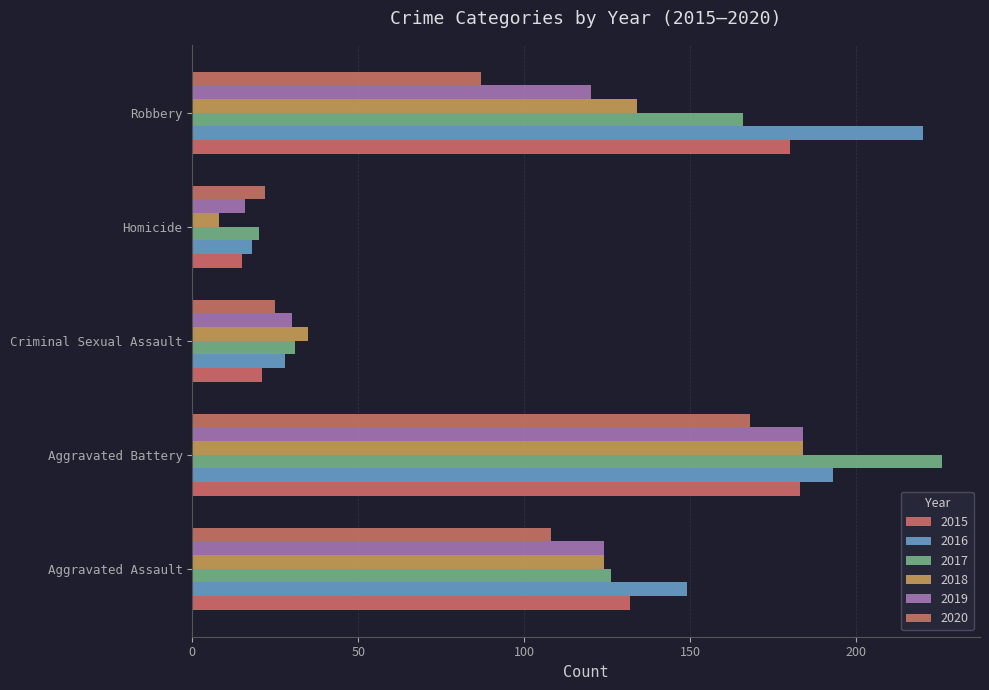

True or false: 2016 has a value of 31 at Homicide.

False